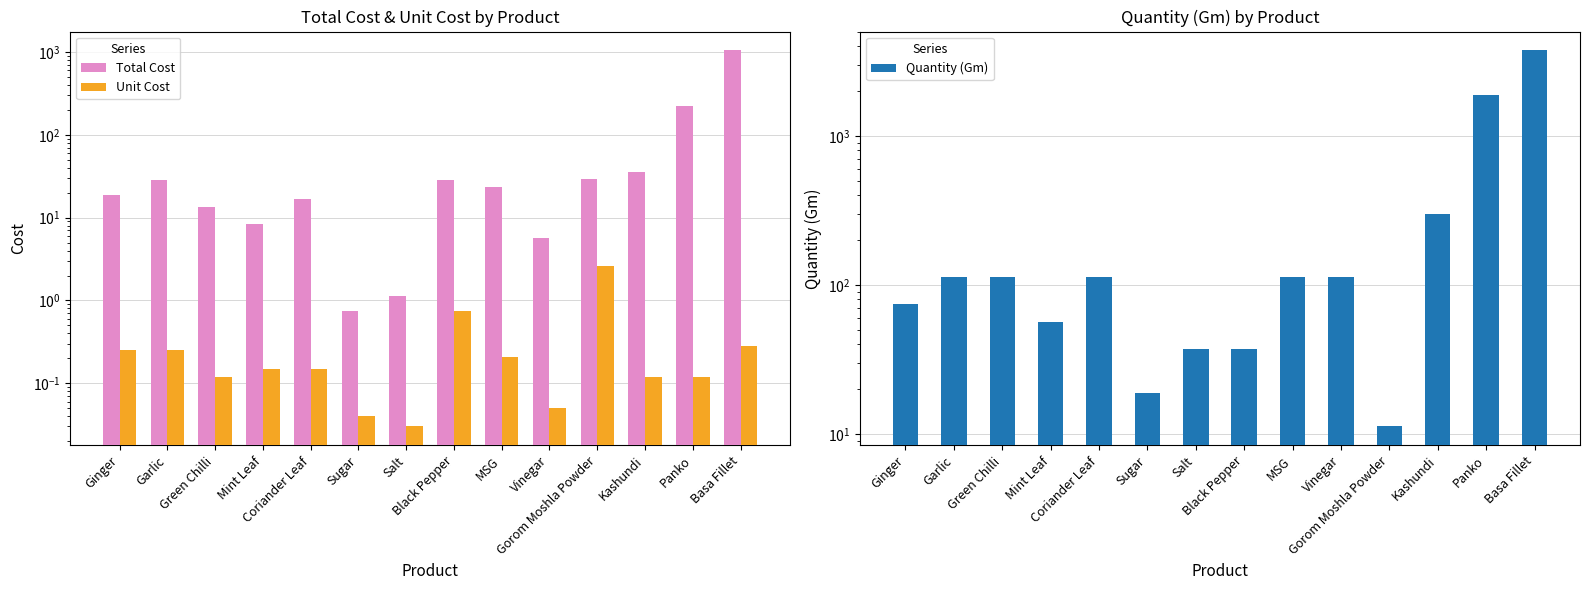

Rank the categories by Unit Cost value from highest to lowest.

Gorom Moshla Powder, Black Pepper, Basa Fillet, Ginger, Garlic, MSG, Mint Leaf, Coriander Leaf, Green Chilli, Kashundi, Panko, Vinegar, Sugar, Salt